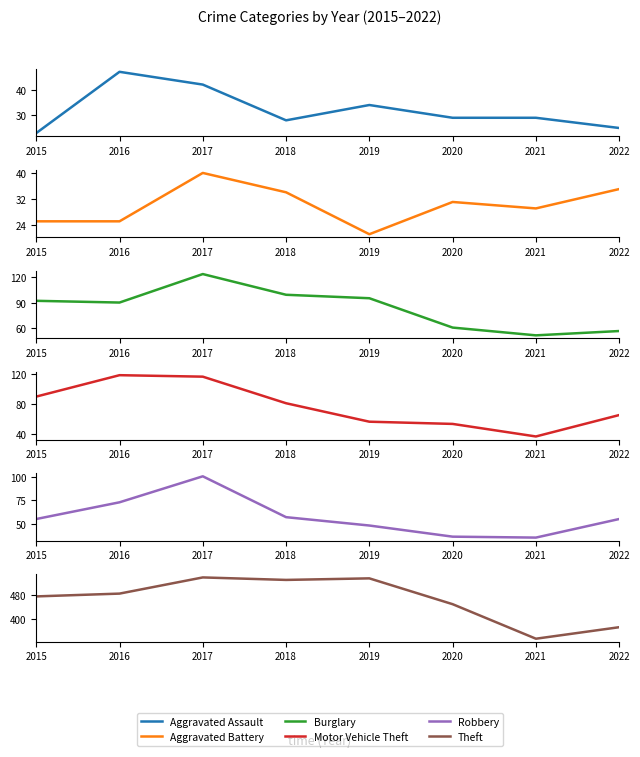

Which label corresponds to the smallest value in the chart?

2019